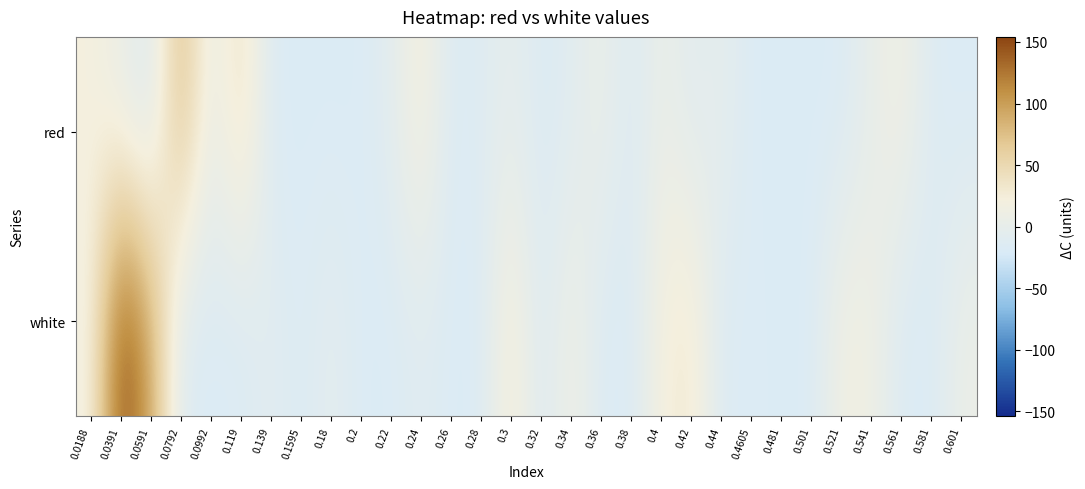

At which category is the sum across all series the highest?

0.0391